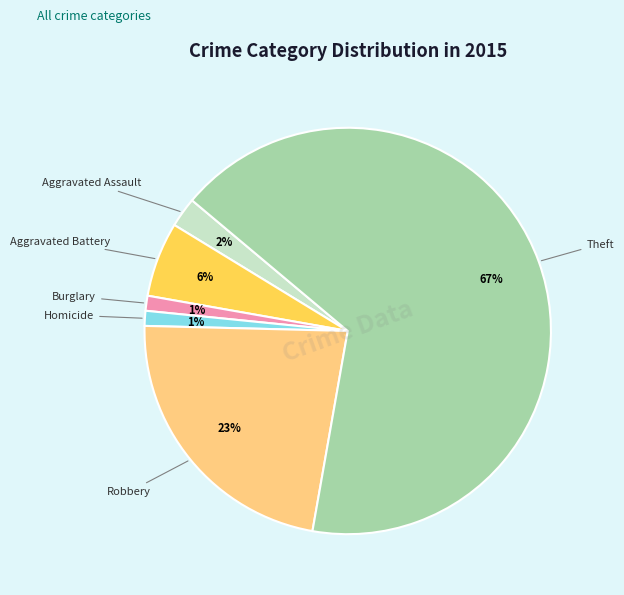

To the nearest percent, what is the average slice percentage?

17%